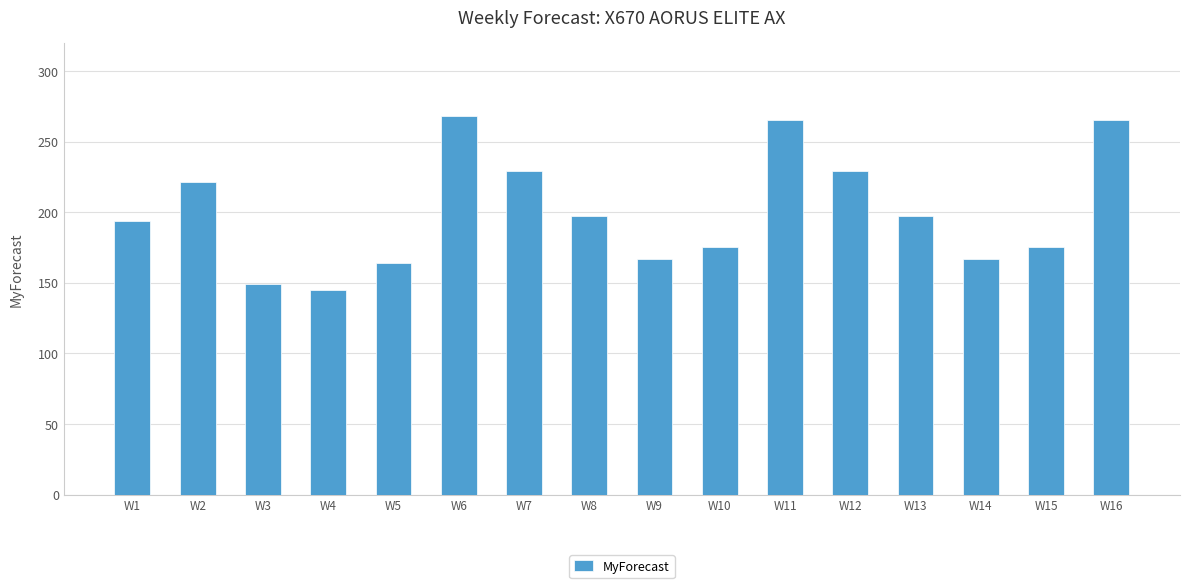

What is the value of the 5th bar from the left?

164